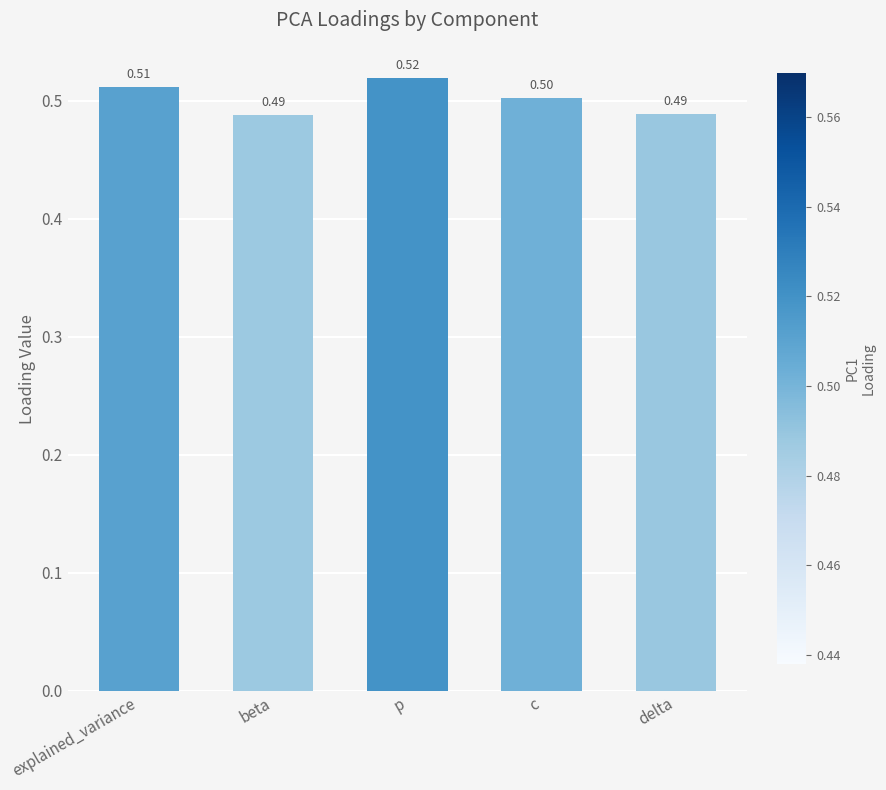

Count the number of data series in this chart.

1